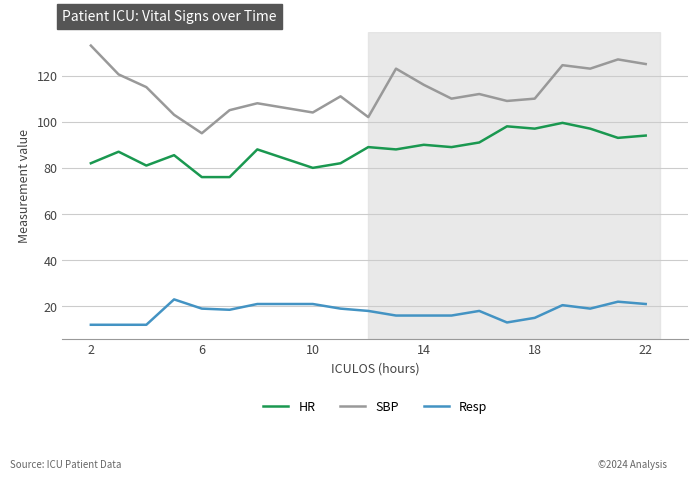

Which series has the widest spread of values?

SBP